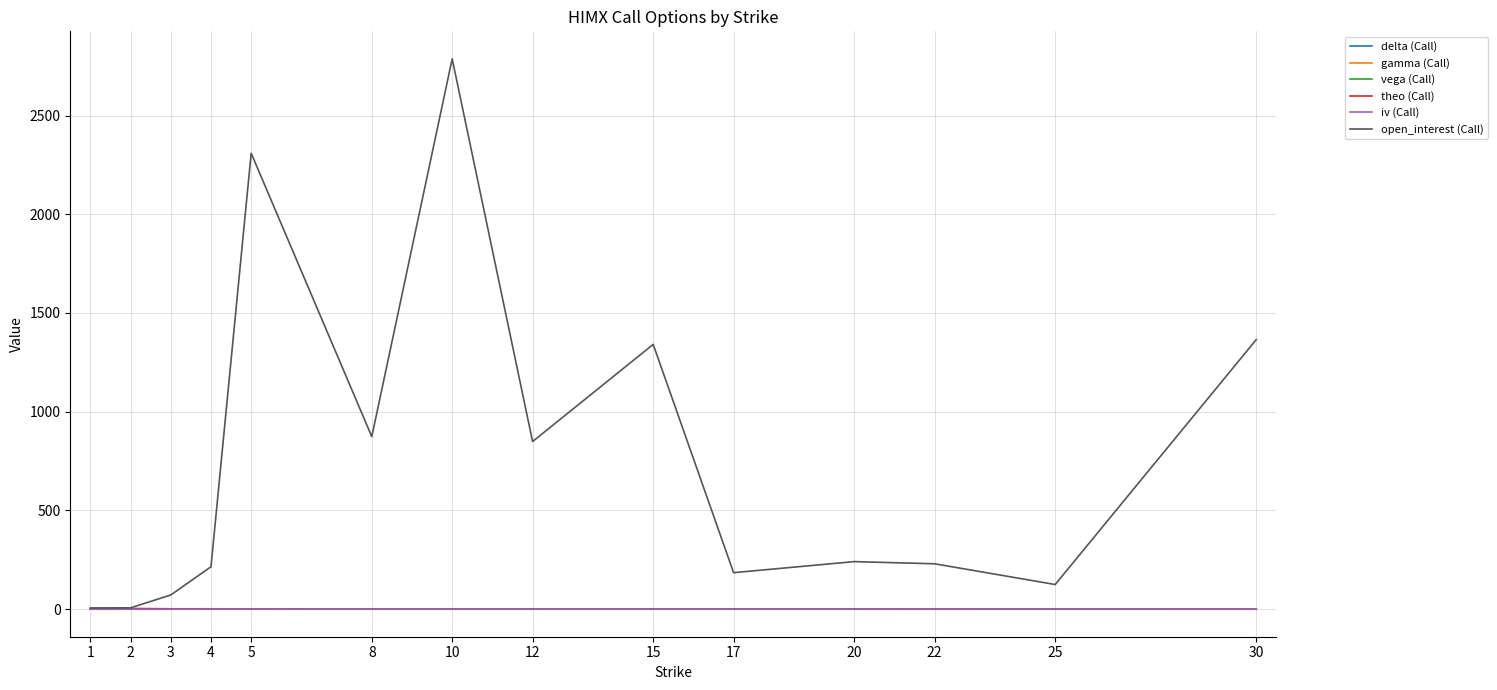

What is the greatest value displayed?

2787.0